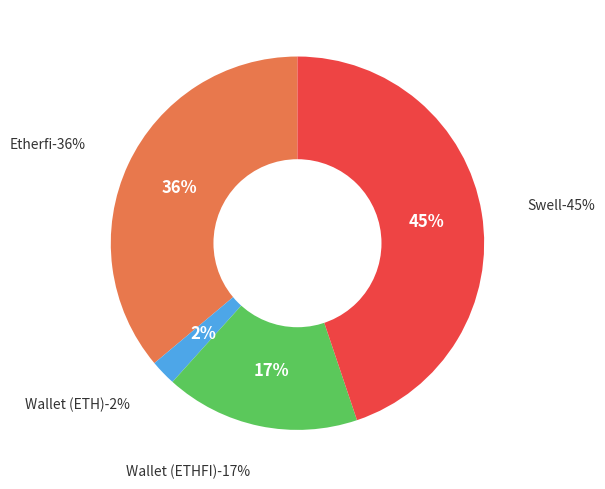

Does any single category account for the majority?

No